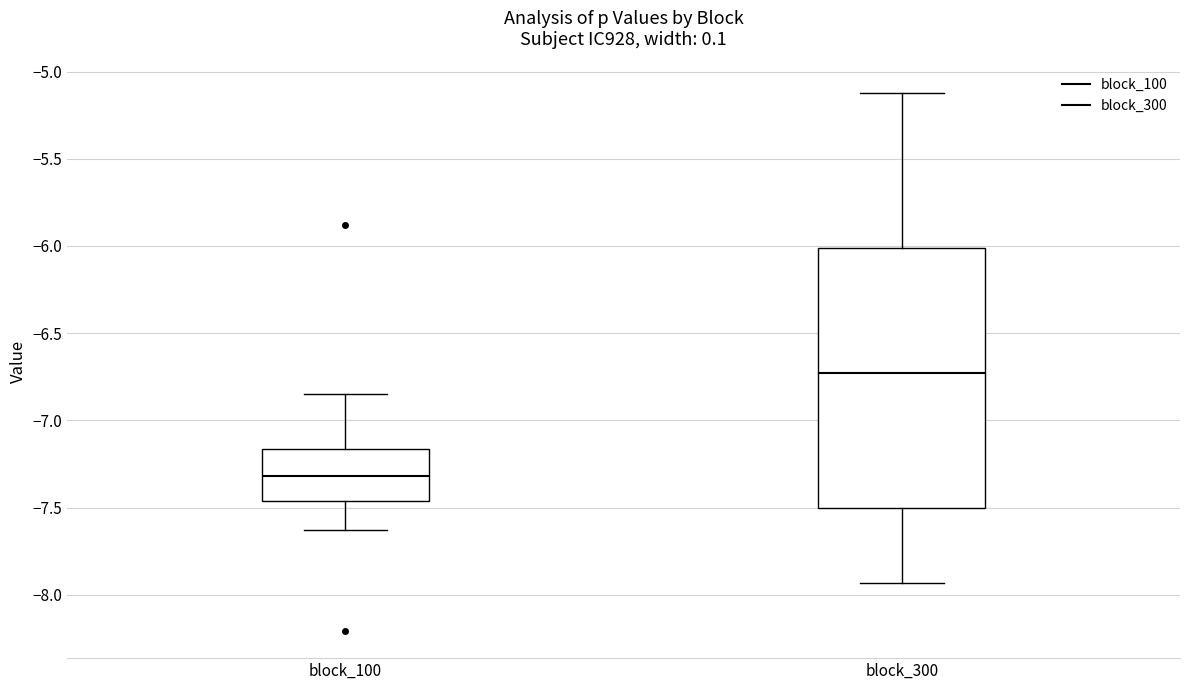

Reading left to right, transcribe this box plot: for each box, give where its median line is, the range the box spans, and where its two whiskers end, as read against the y-axis. The values are not printed on the chart, so give them approximately, as read against the axis.

block_100: median -7.30, box -7.45 to -7.15, whiskers -7.65 to -6.85
block_300: median -6.75, box -7.50 to -6.00, whiskers -7.95 to -5.10